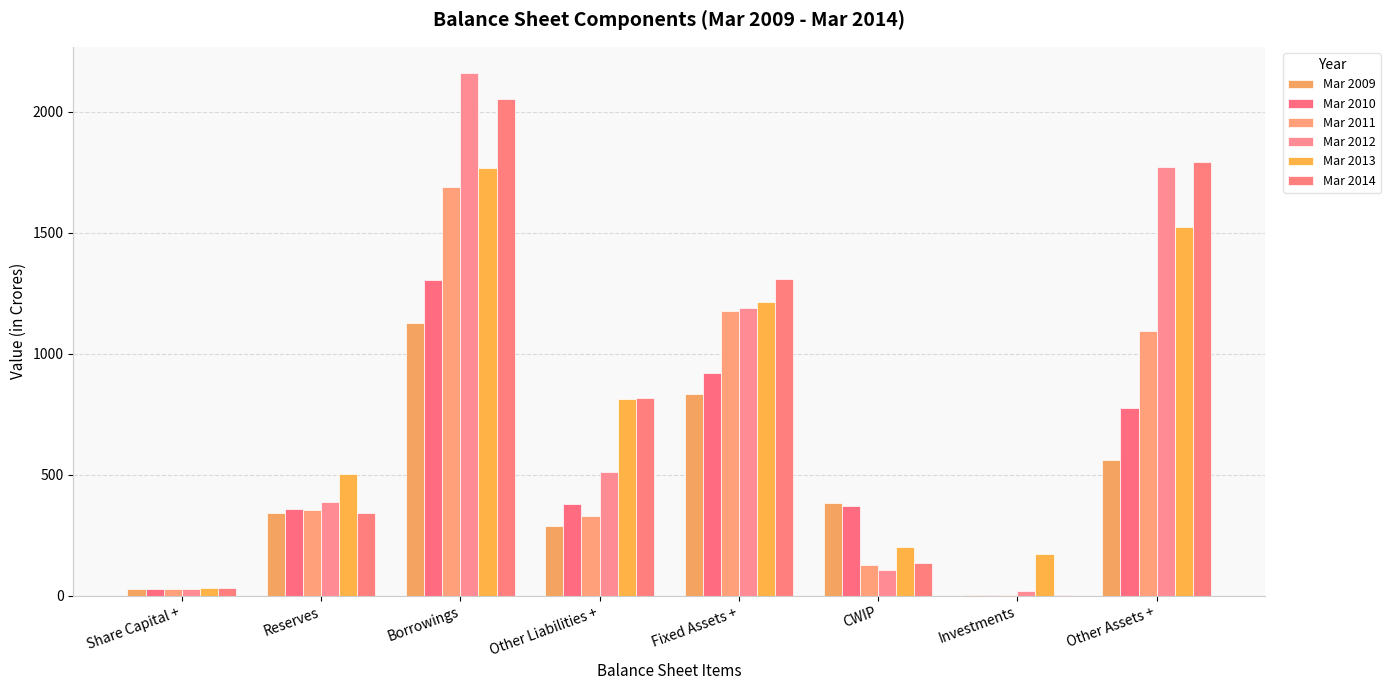

What are all the series names shown in the legend?

Mar 2009, Mar 2010, Mar 2011, Mar 2012, Mar 2013, Mar 2014